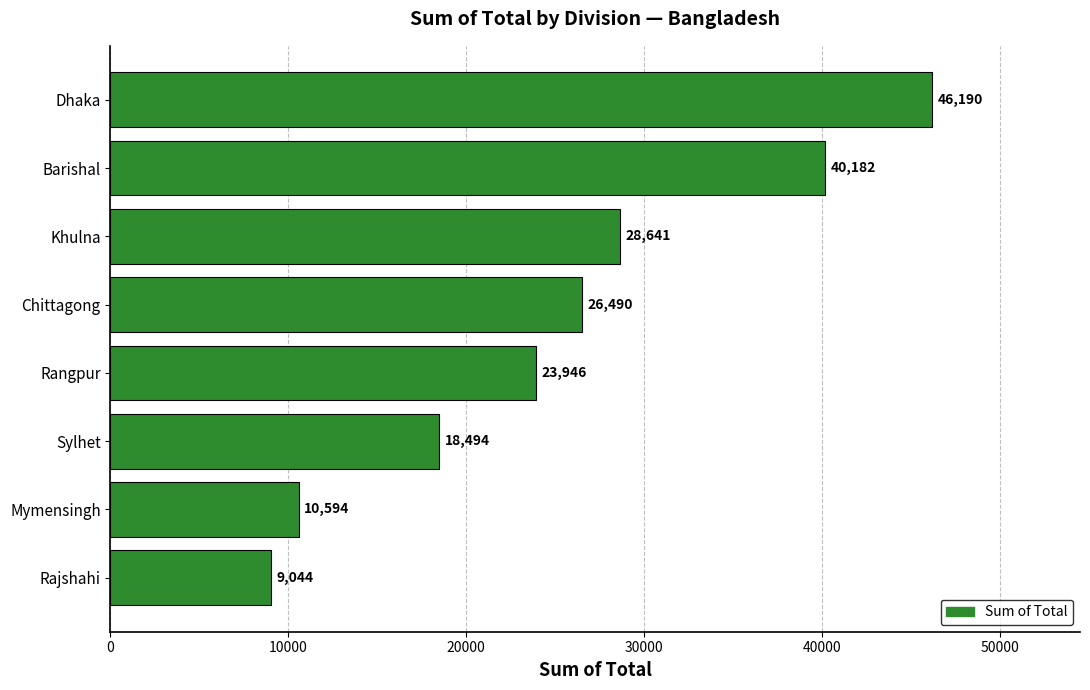

The chart shows a value of 40182 at Barishal. True or false?

True